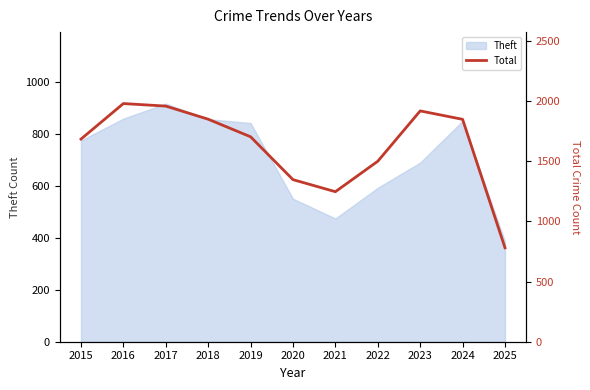

Between 2018 and 2019, which is larger?

2018